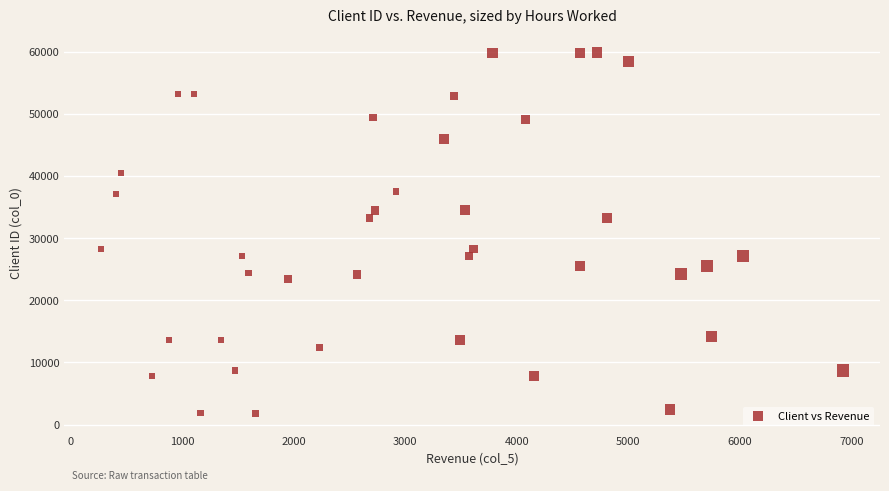

What is the range of Y values (max minus min)?

58080